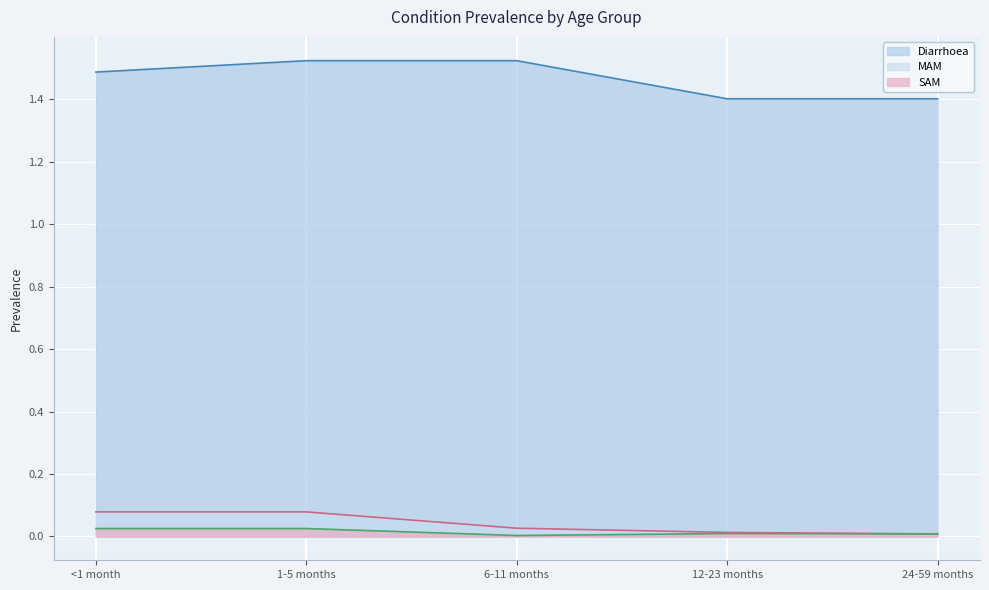

The MAM series shows 0.1 at <1 month. True or false?

True